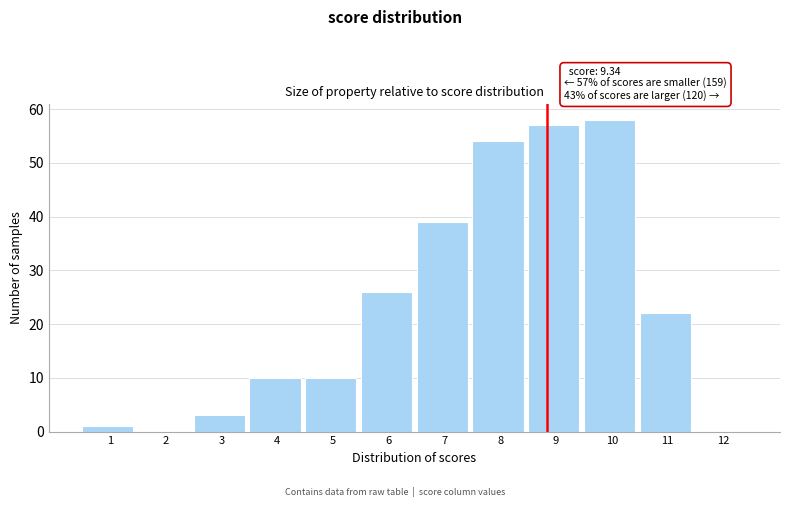

Reading right to left, list all the values displayed in this chart.

12=0	11=22	10=58	9=57	8=54	7=39	6=26	5=10	4=10	3=3	2=0	1=1